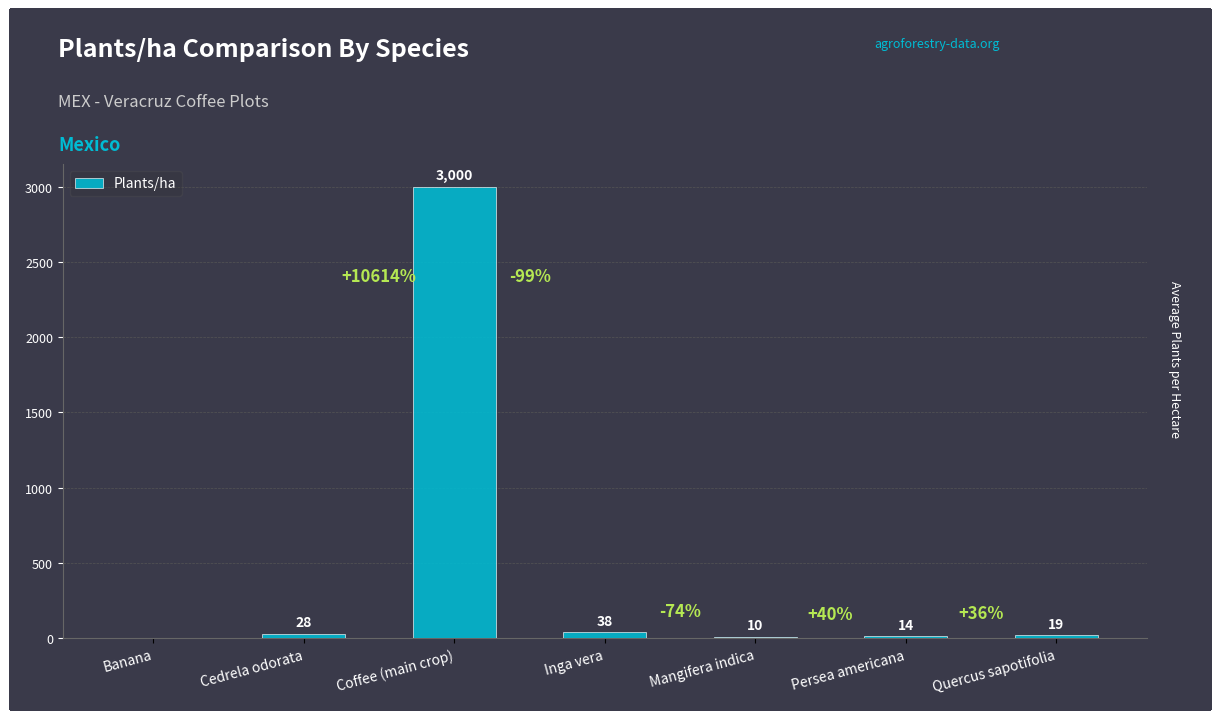

The value at Mangifera indica is 10. True or false?

True